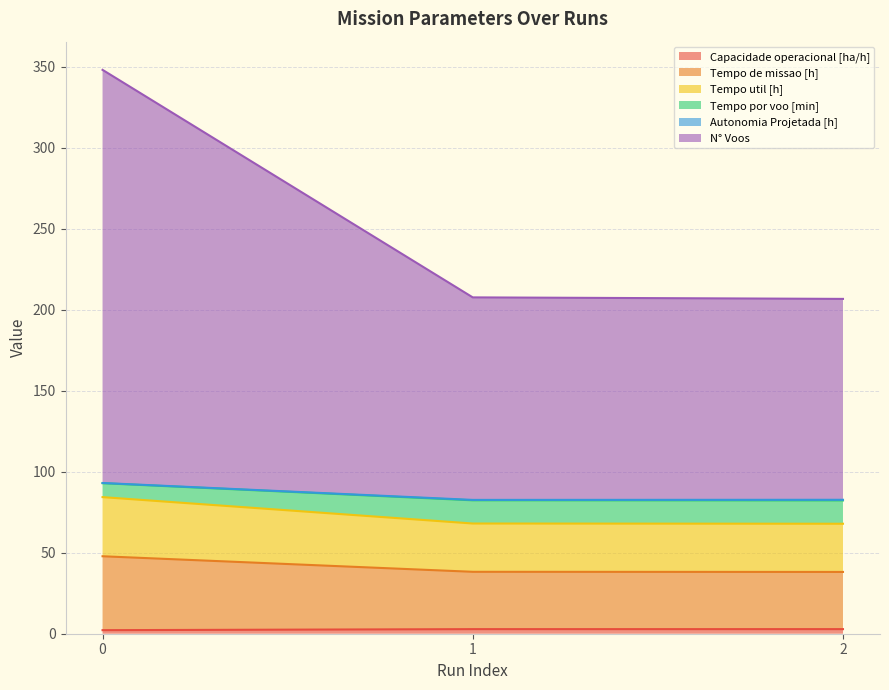

Does the chart display data point markers on the line(s)?

No